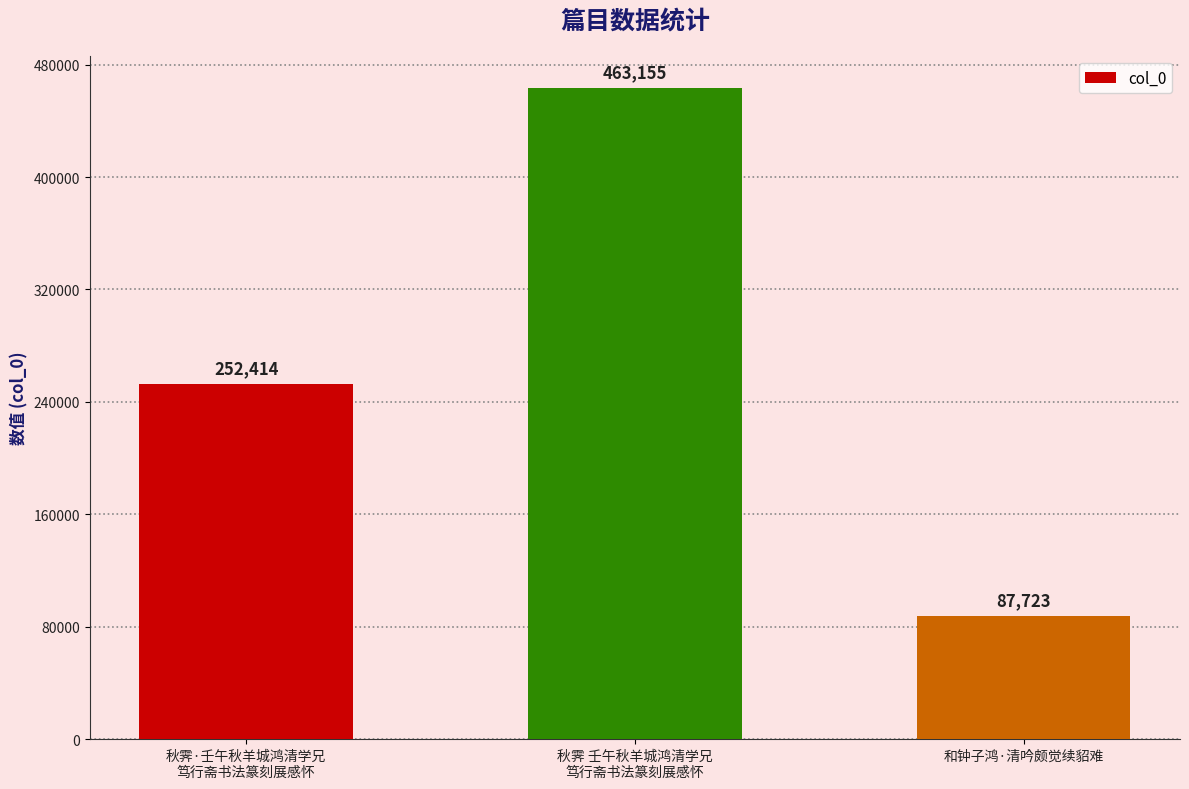

What is the sum of all values?

803292